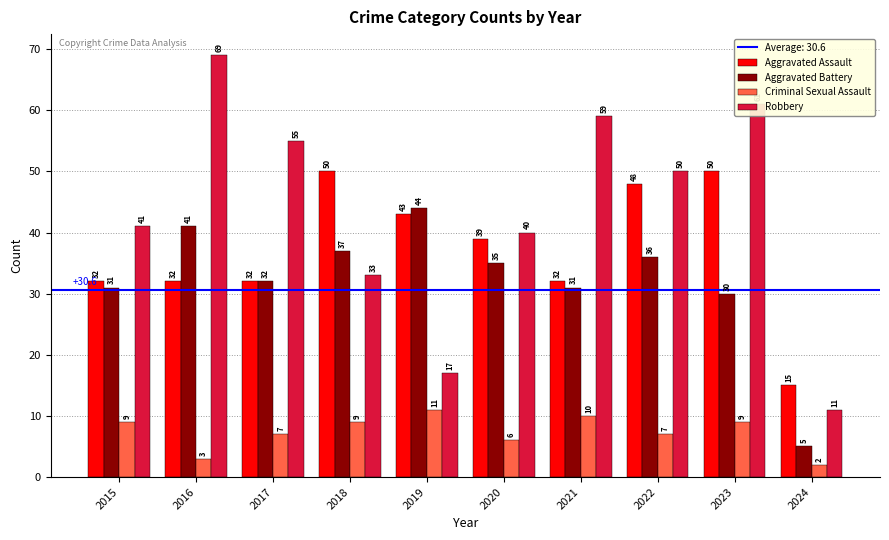

What is the difference between the maximum and second lowest values in the Criminal Sexual Assault series?

8